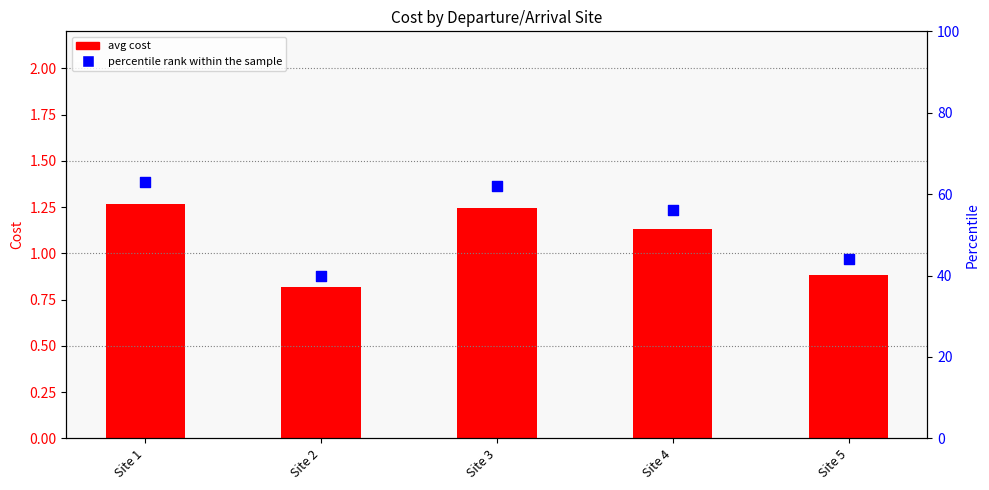

What is the ratio of the value at Site 1 to the value at Site 3?

1.0